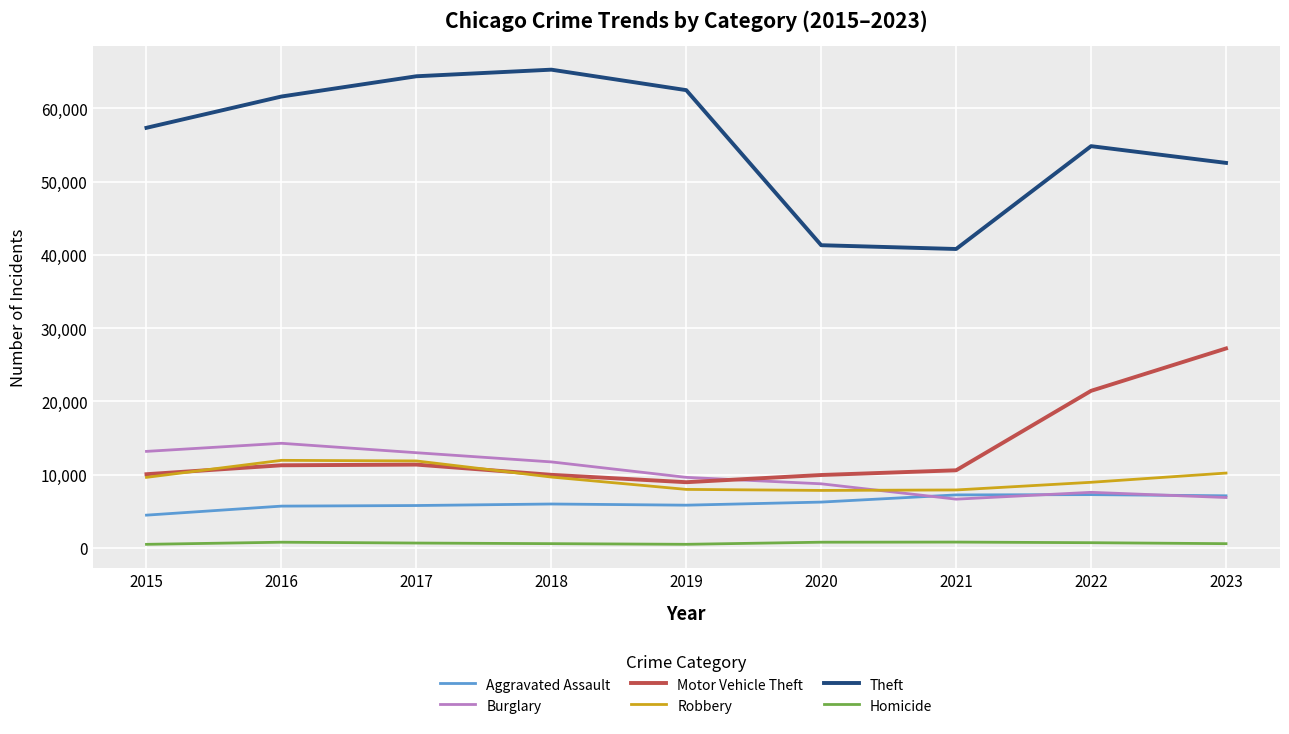

What is the minimum value shown in the chart?

496